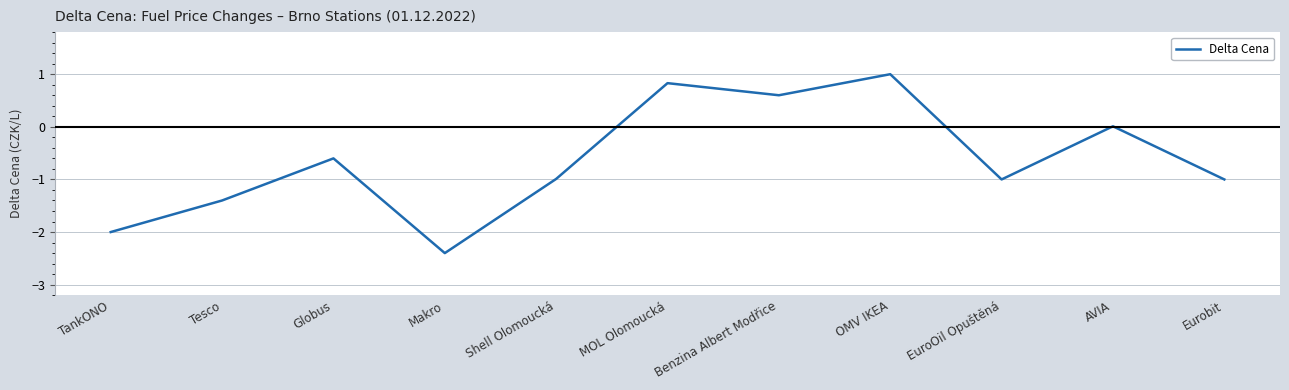

What is the smallest value displayed?

-2.4